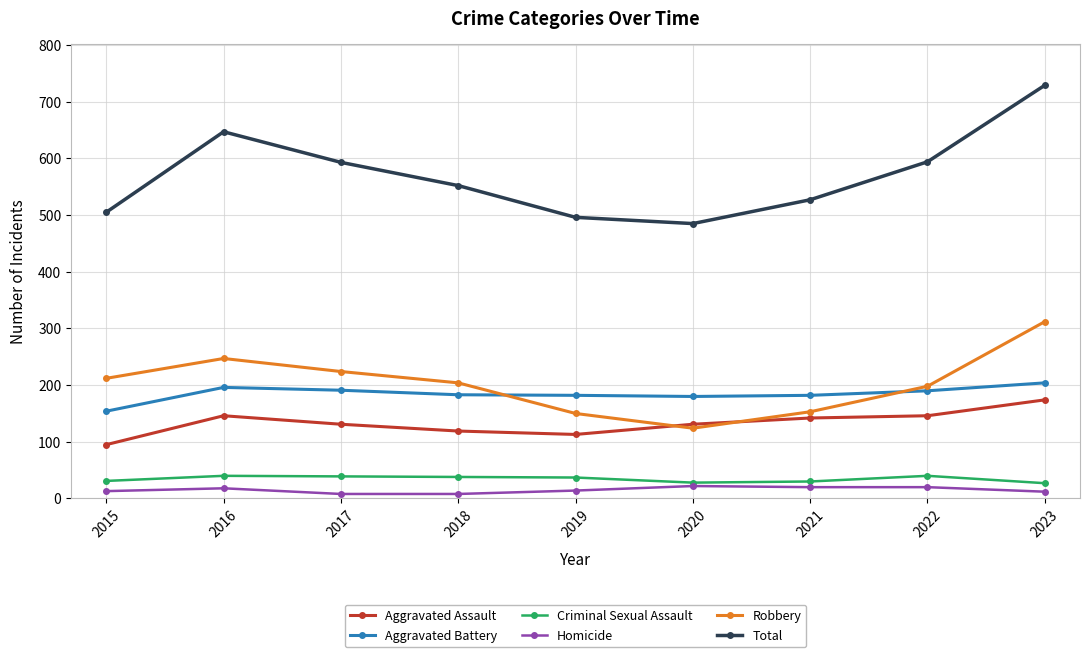

What is the difference between the highest and lowest values at 2017?

585